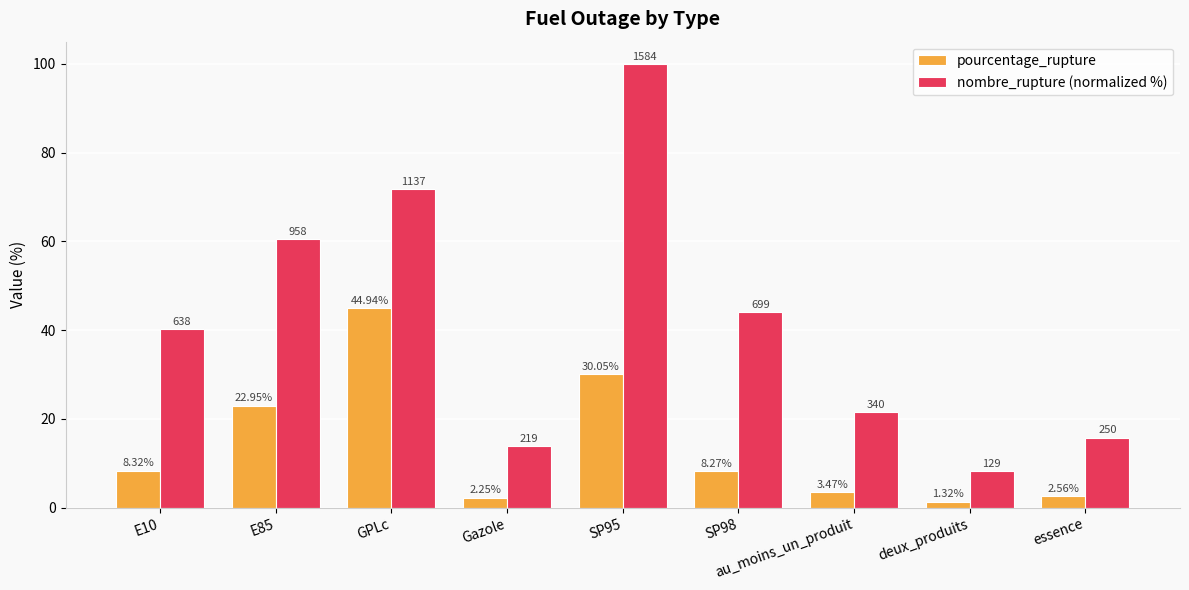

Is the value of pourcentage_rupture at Gazole greater than the value of nombre_rupture (normalized %) at E10?

No